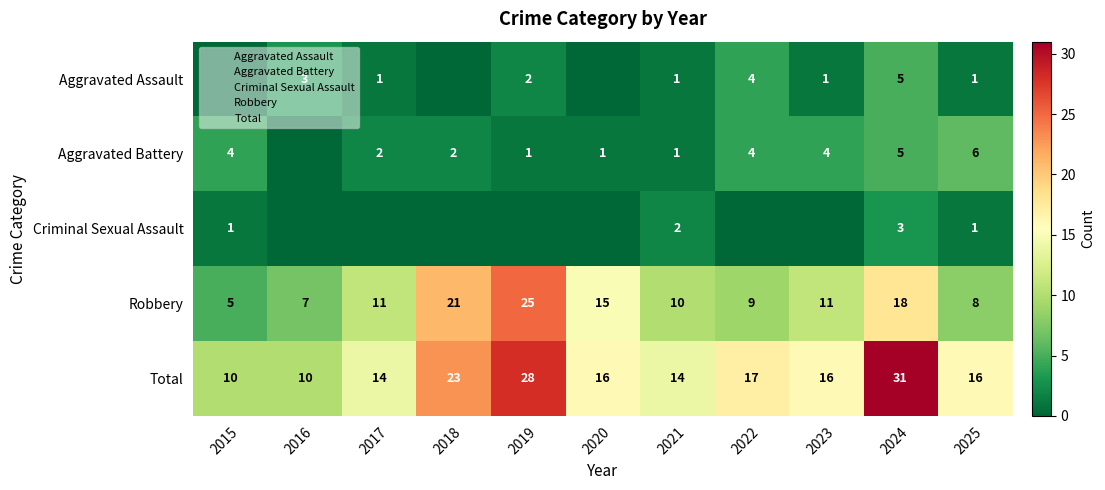

Is it true that Total equals 16 at 2020?

True